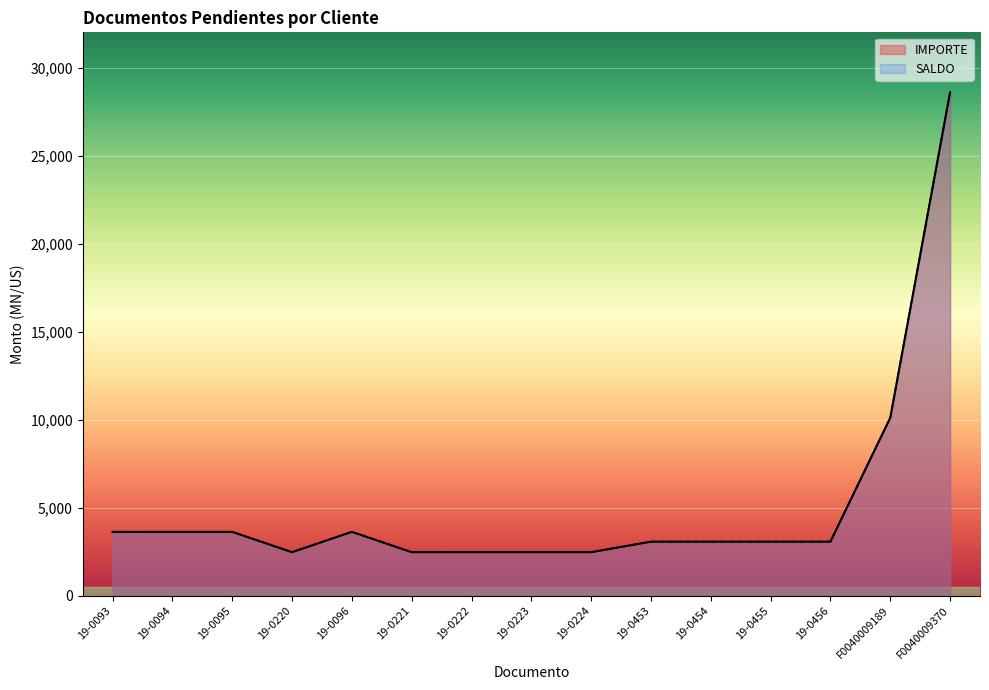

At which label does IMPORTE first exceed 3071?

19-0093